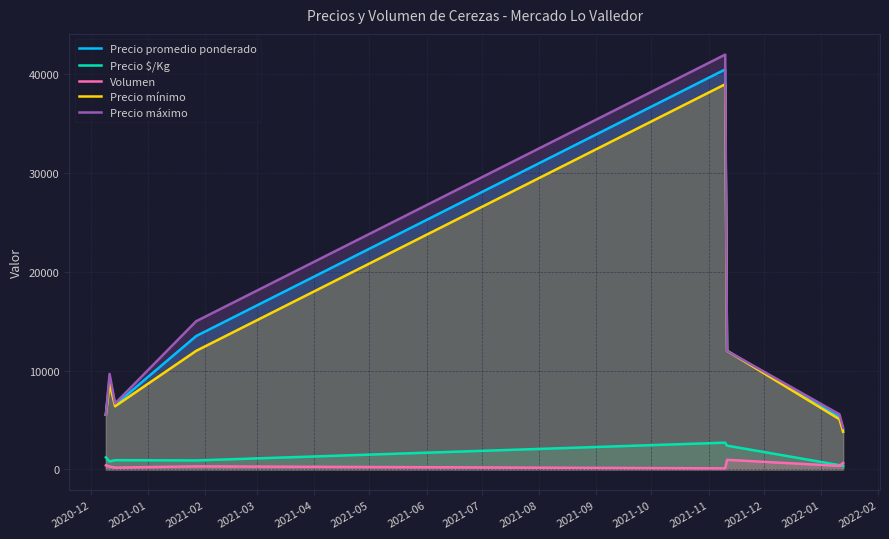

What is the difference between the maximum and second lowest values in the Precio mínimo series?

33928.6